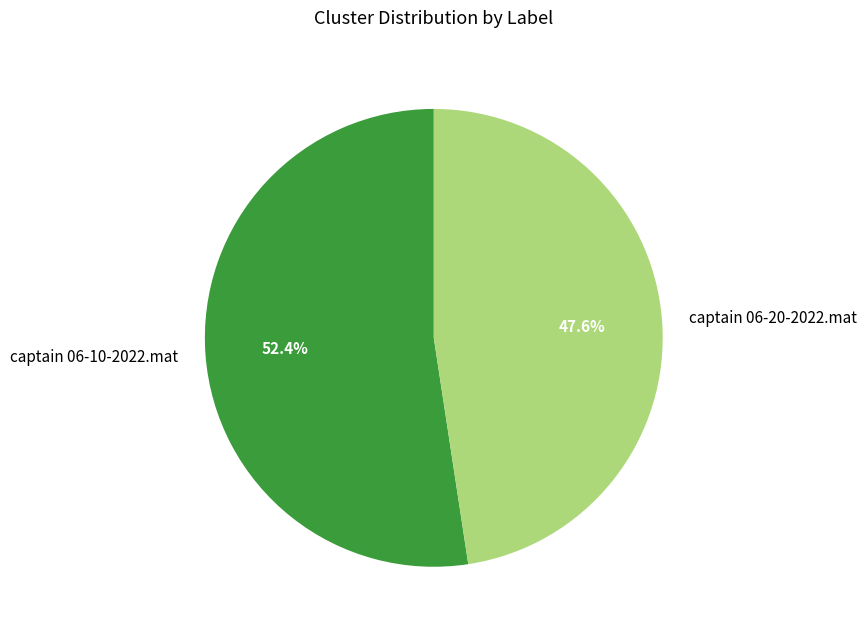

How many slices are in this pie chart?

2